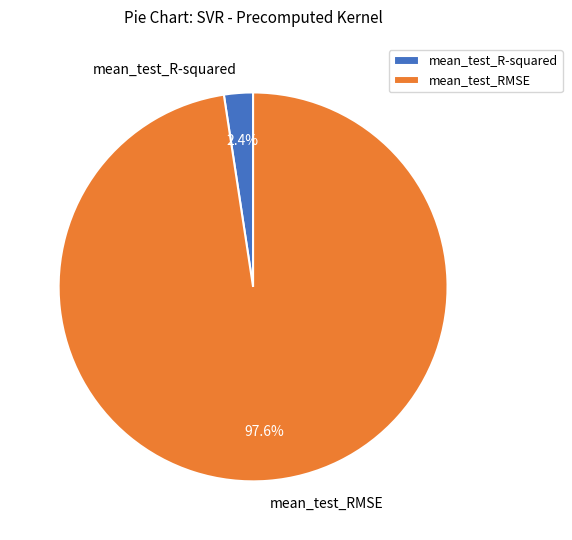

To the nearest percent, what portion does mean_test_RMSE represent?

98%